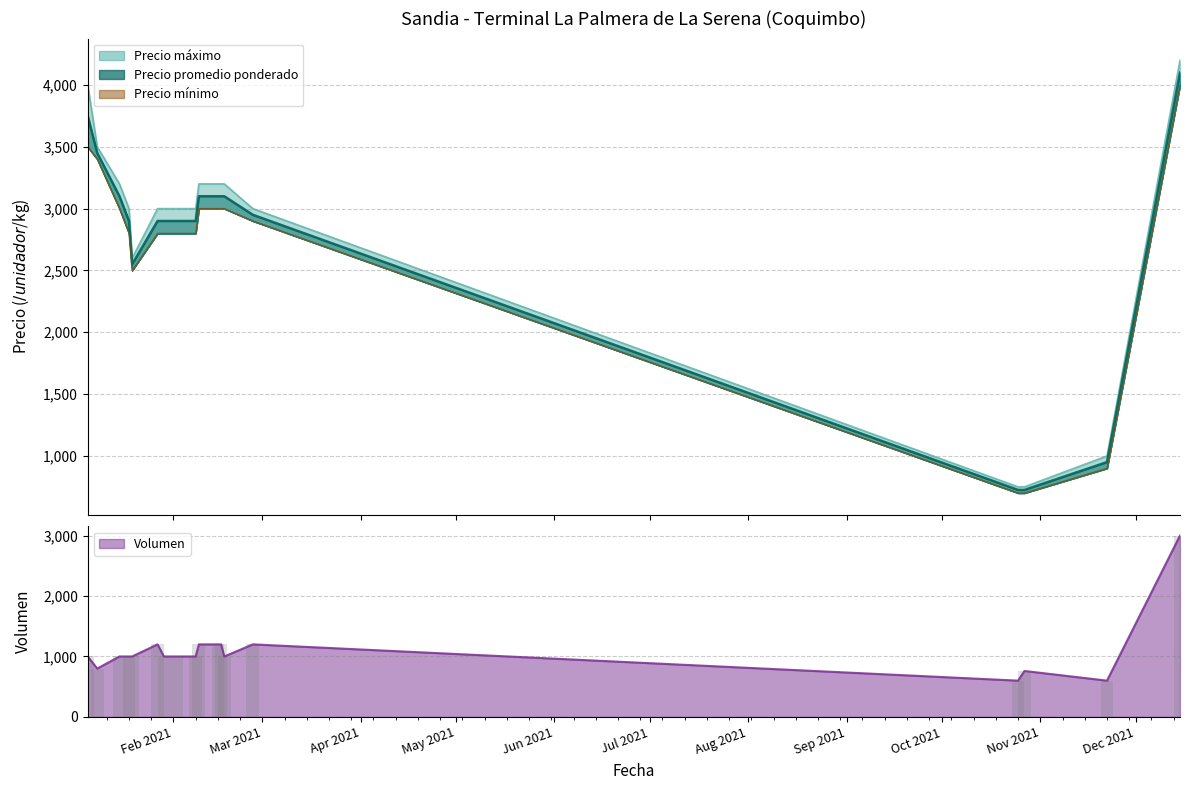

What is the difference between the second highest and second lowest values in the Precio maximo series?

3250